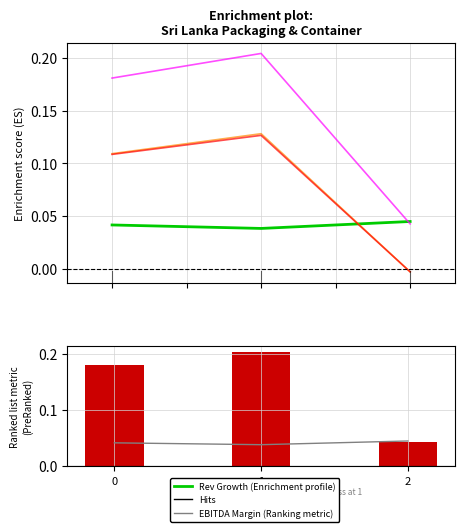

At which category is the sum across all series the highest?

1